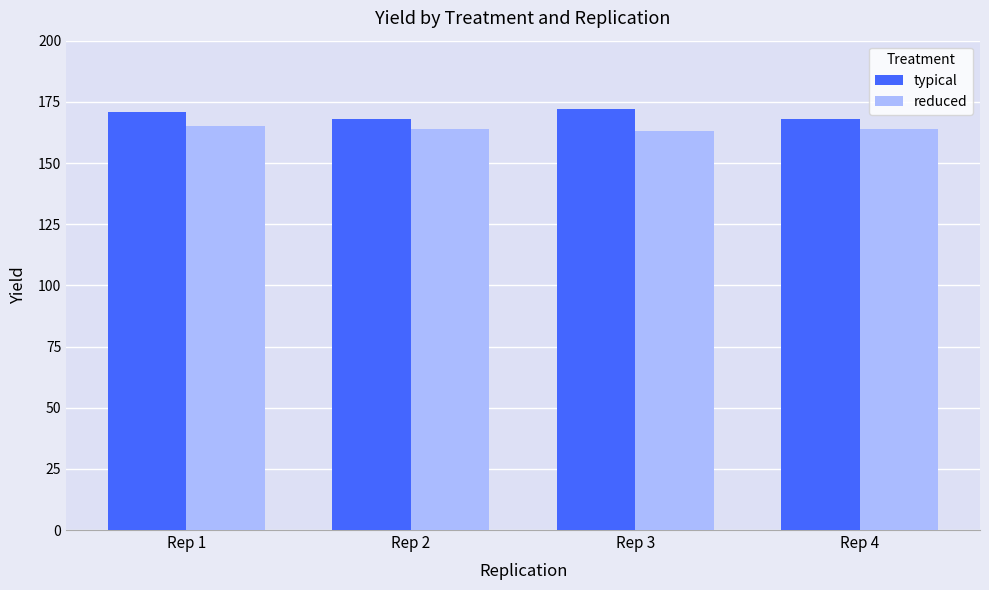

Reading left to right, transcribe all the data shown in this chart.

typical: 171	168	172	168
reduced: 165	164	163	164